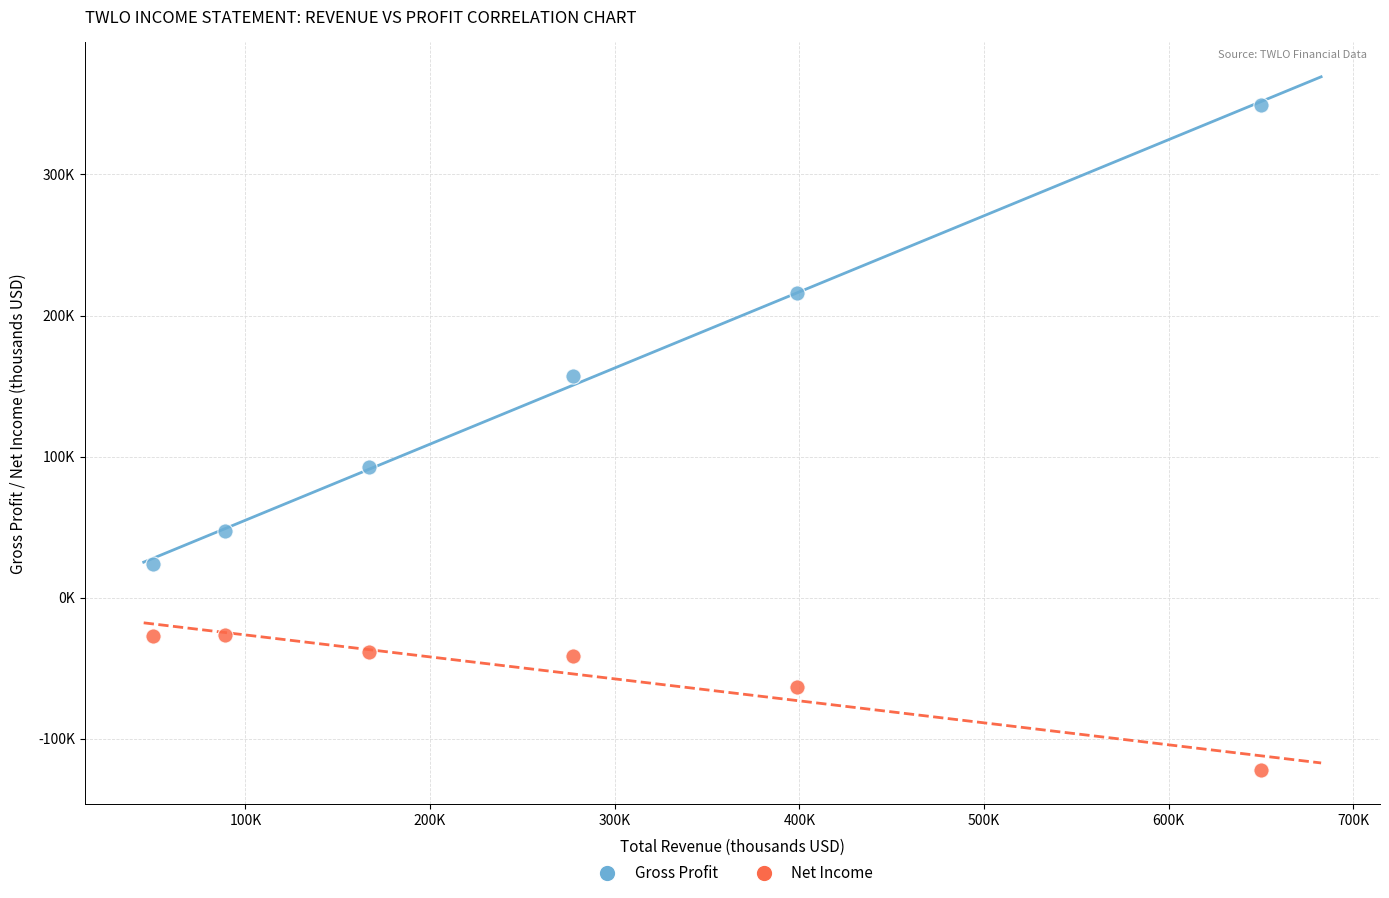

What are all the series names shown in the legend?

Gross Profit, Net Income